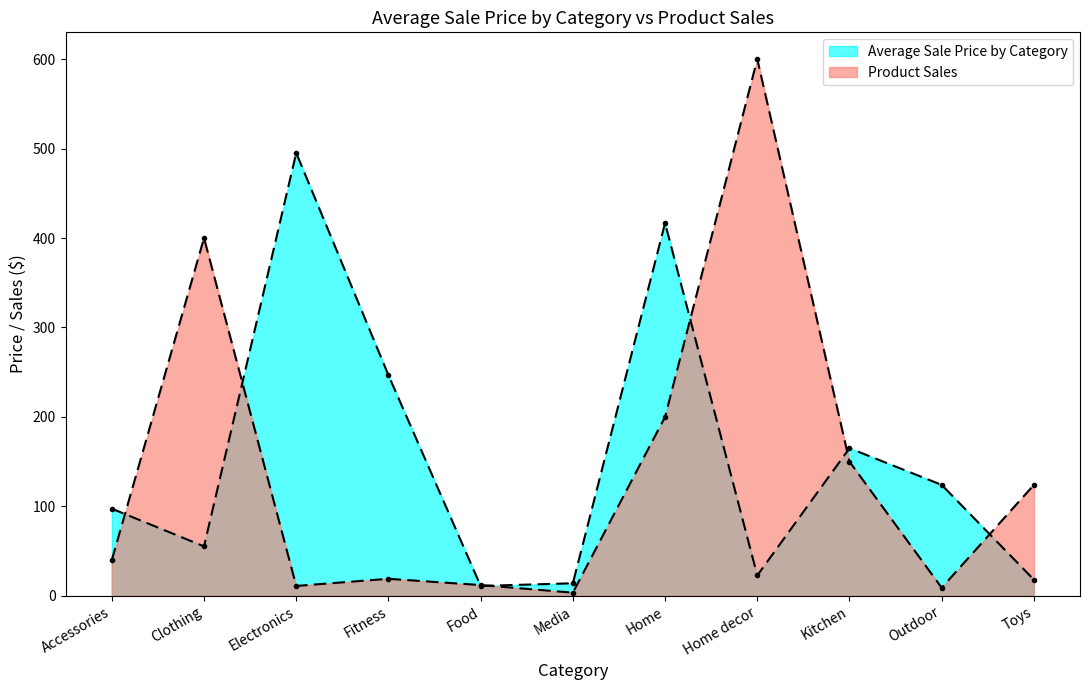

Where is the first local maximum for Product Sales?

Clothing